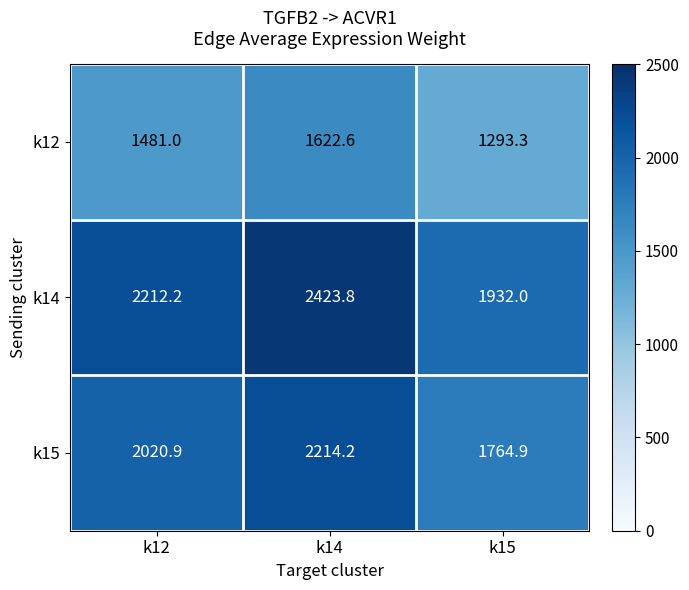

At which category is the sum across all series the highest?

k14